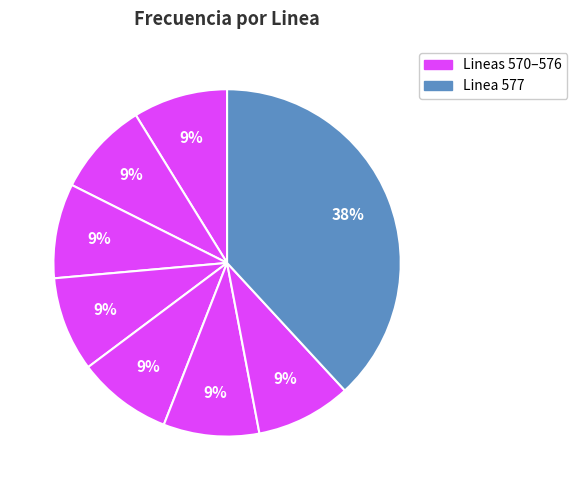

How many slices are in this pie chart?

8